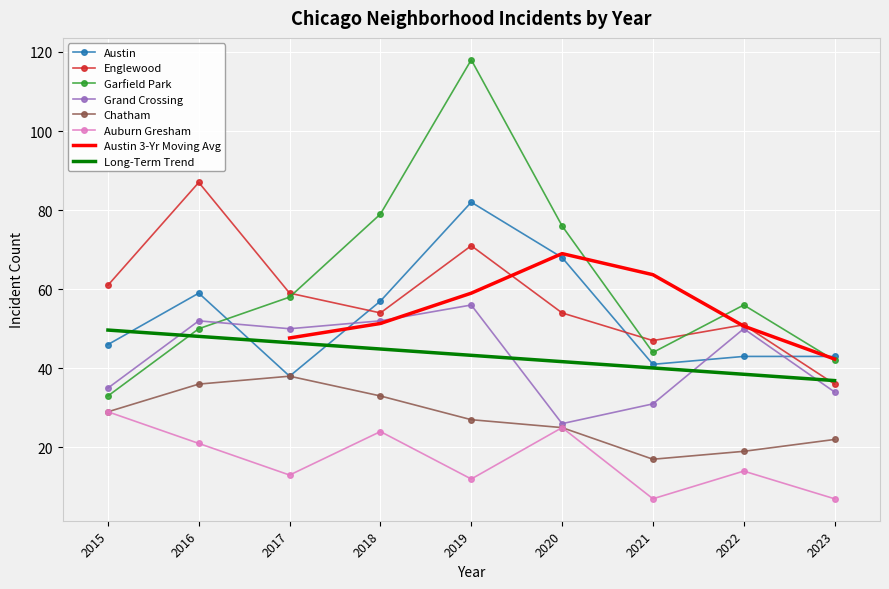

Reading right to left, list all the values displayed in this chart.

Austin: 43	43	41	68	82	57	38	59	46
Englewood: 36	51	47	54	71	54	59	87	61
Garfield Park: 42	56	44	76	118	79	58	50	33
Grand Crossing: 34	50	31	26	56	52	50	52	35
Chatham: 22	19	17	25	27	33	38	36	29
Auburn Gresham: 7	14	7	25	12	24	13	21	29